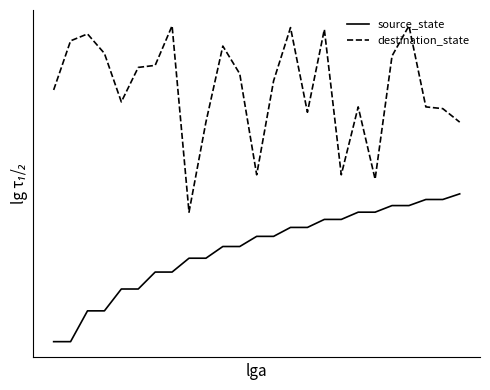

Does the chart have visible grid lines?

No